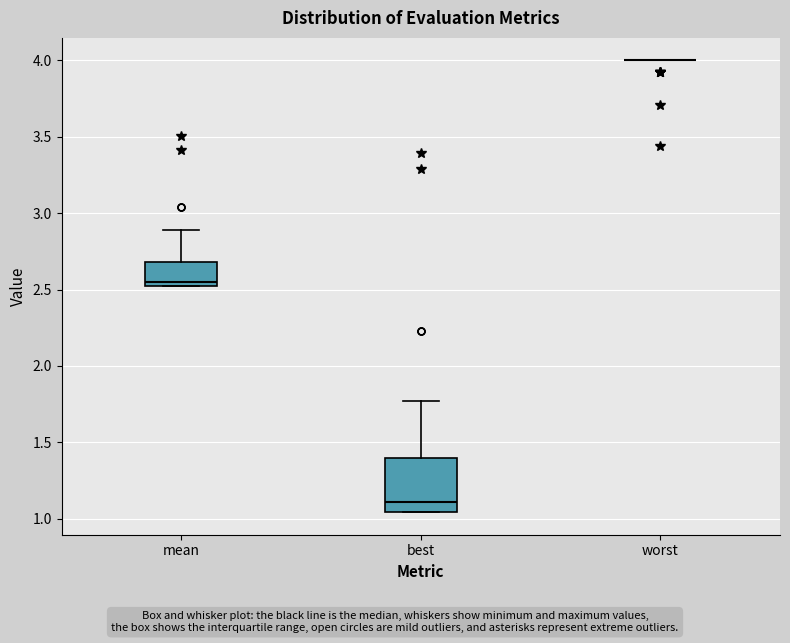

Reading left to right, transcribe this box plot: for each box, give where its median line is, the range the box spans, and where its two whiskers end, as read against the y-axis. The values are not printed on the chart, so give them approximately, as read against the axis.

mean: median 2.55, box 2.50 to 2.70, whiskers 2.50 to 2.90
best: median 1.10, box 1.05 to 1.40, whiskers 1.05 to 1.75
worst: box collapsed to a line at 4.00, whiskers 4.00 to 4.00